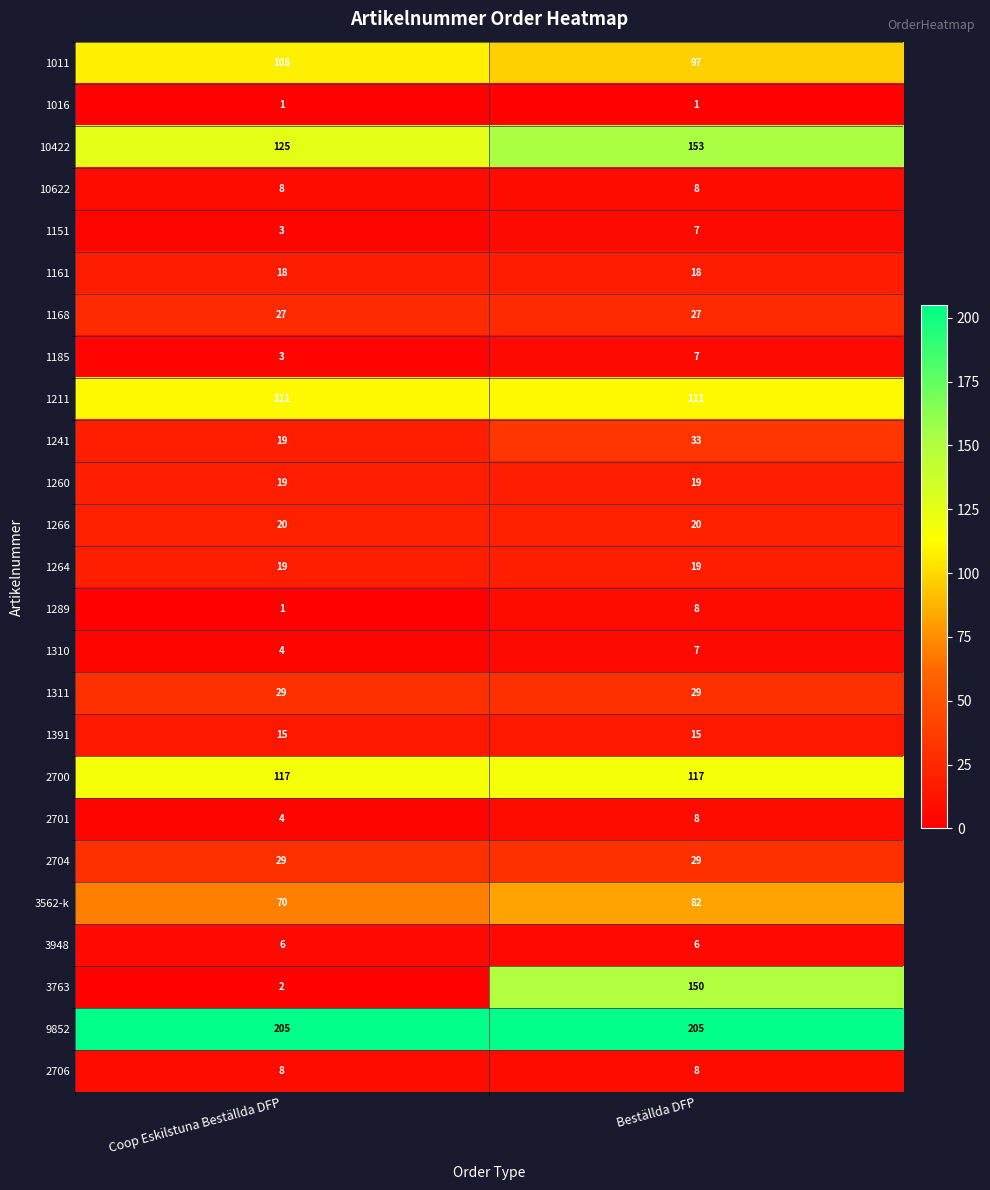

Is it true that 9852 equals 205 at Coop Eskilstuna Beställda DFP?

True